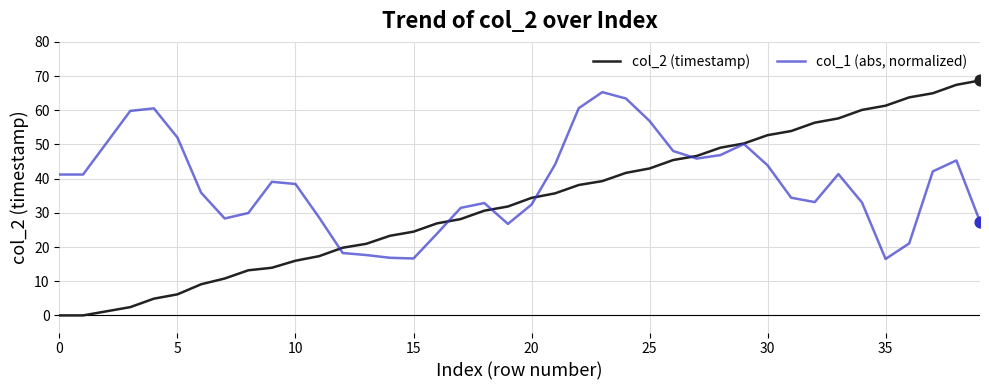

Which series has the largest range (max minus min)?

col_2 (timestamp)